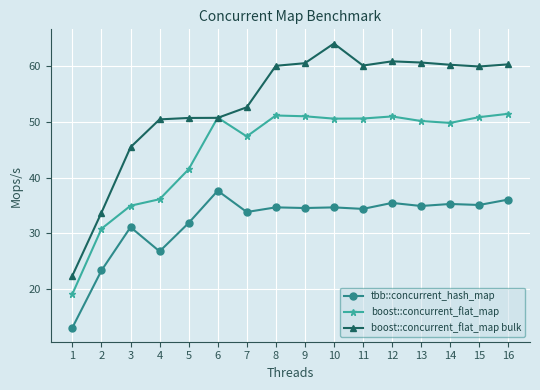

Is it true that boost::concurrent_flat_map equals 51.2 at 8?

True